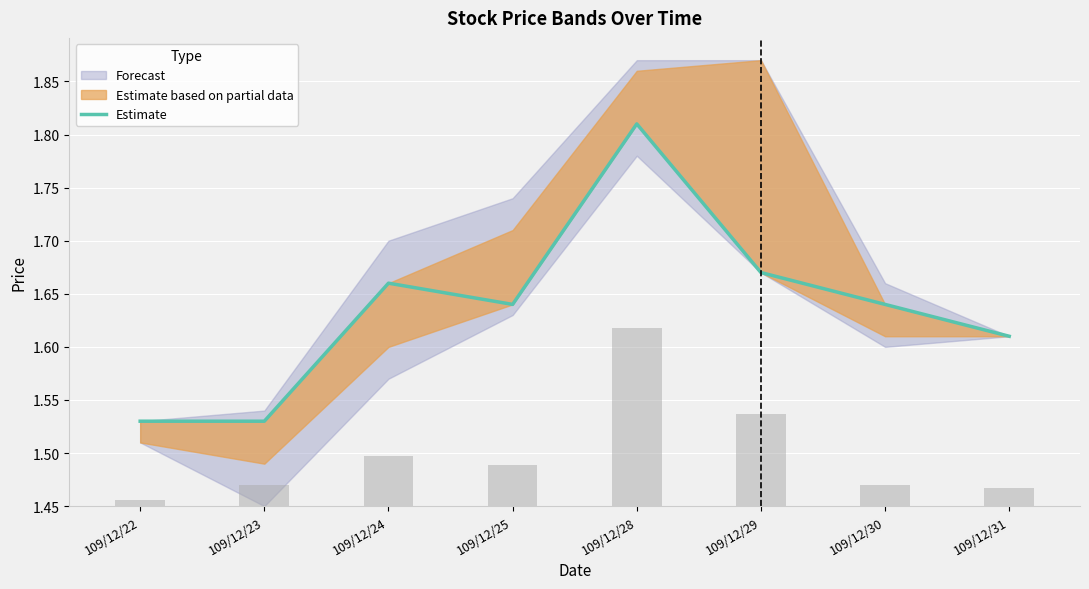

Which category has the highest value across all series?

109/12/28